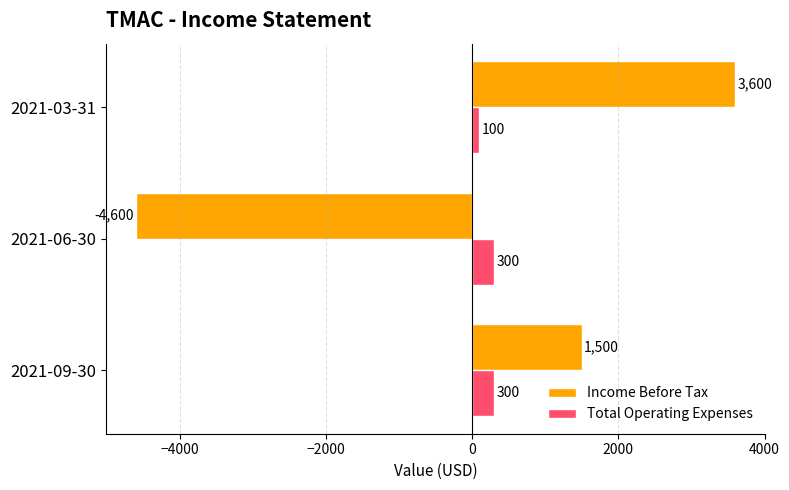

What is the smallest value displayed?

-4600